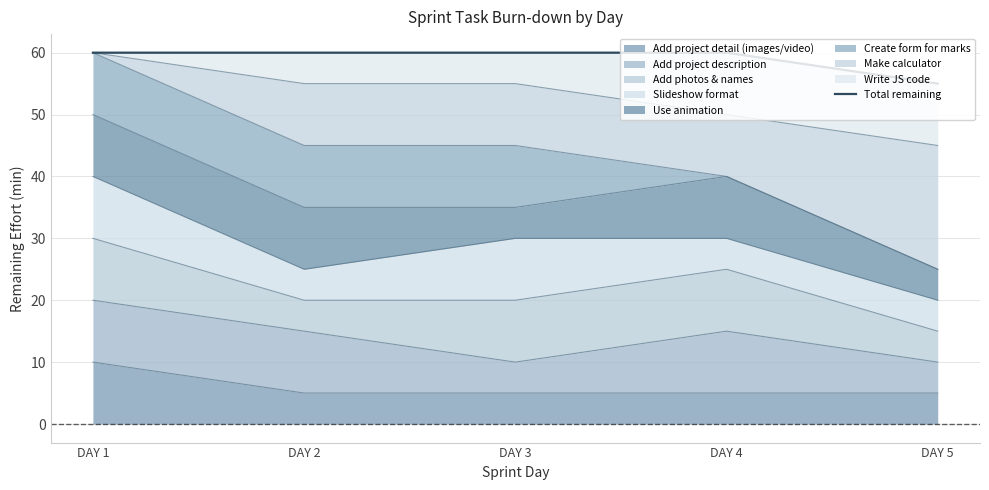

The value of Add project detail (images/video) at DAY 4 is 5. True or false?

True